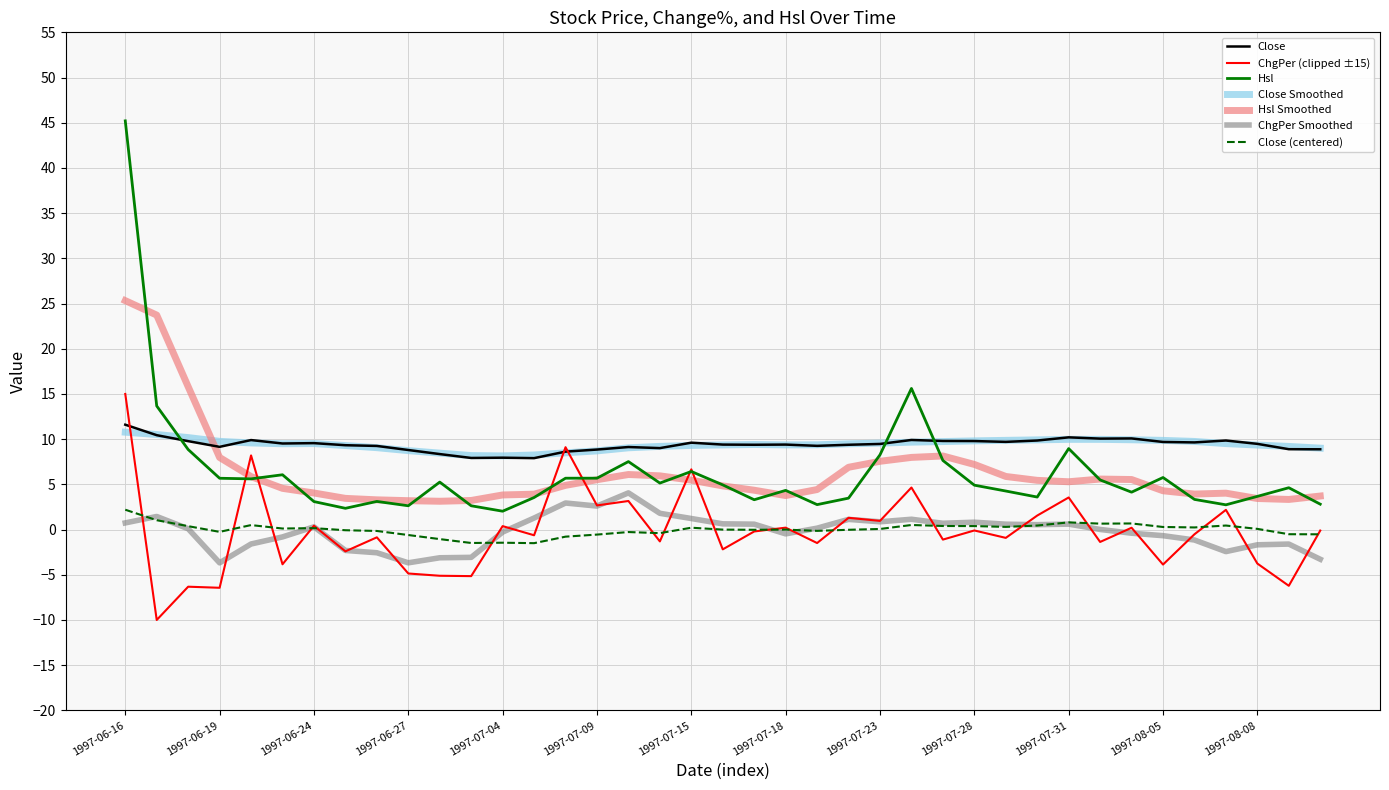

Which series has the widest spread of values?

Hsl